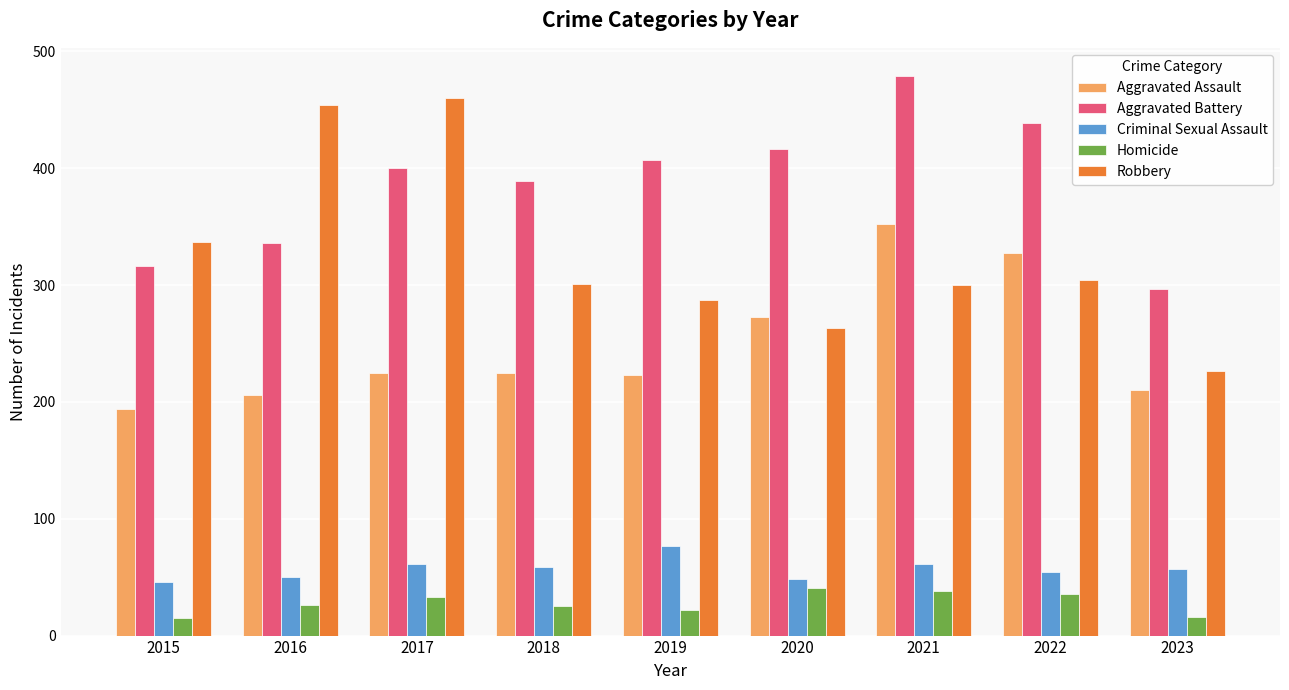

What is the approximate value of Aggravated Assault at 2020, to the nearest 5?

275